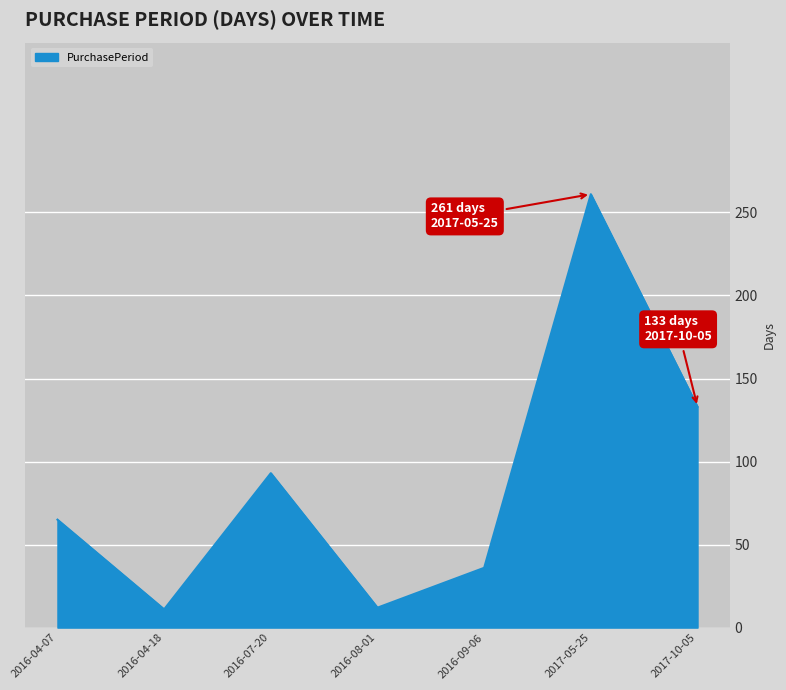

How many distinct data groups are displayed?

1